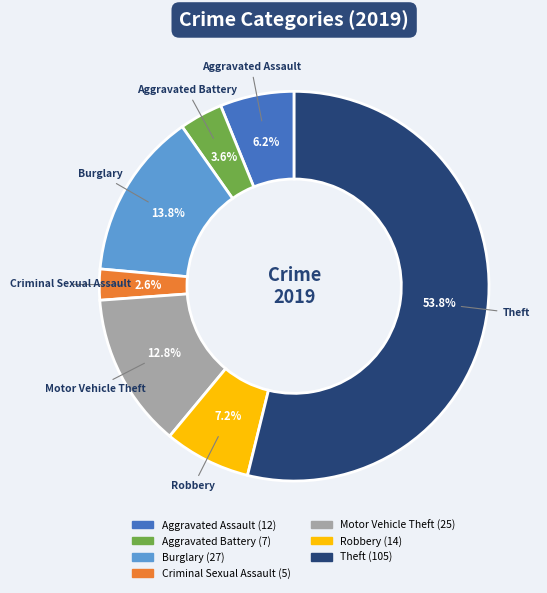

What is the largest slice in the pie chart?

Theft